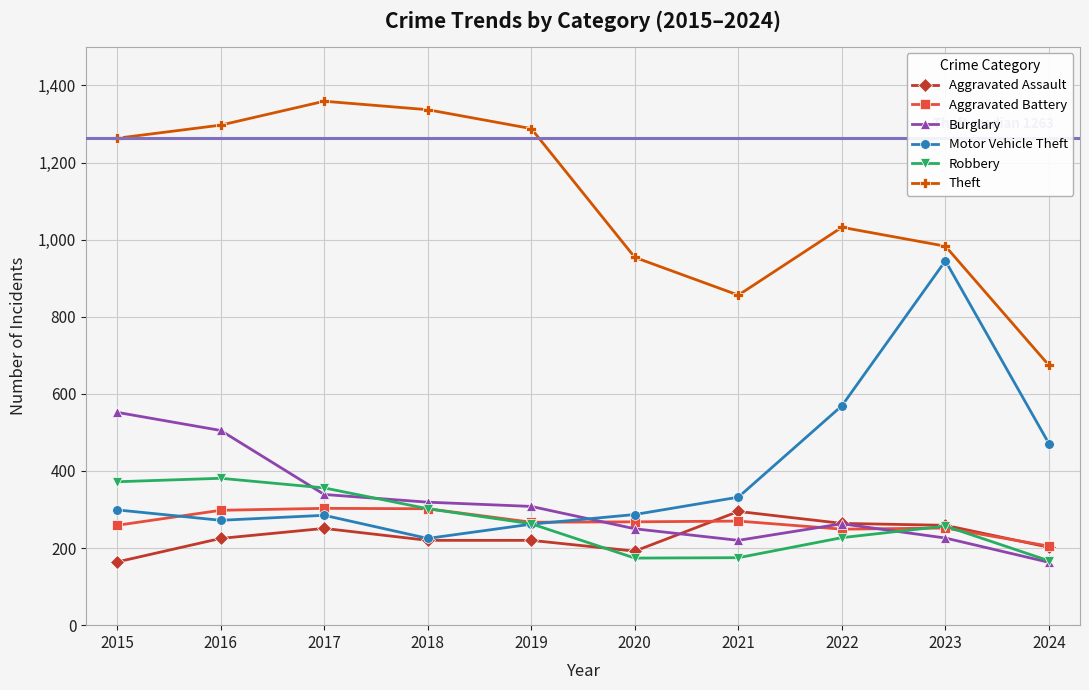

True or false: Aggravated Battery has more than 1 interior local peaks.

True